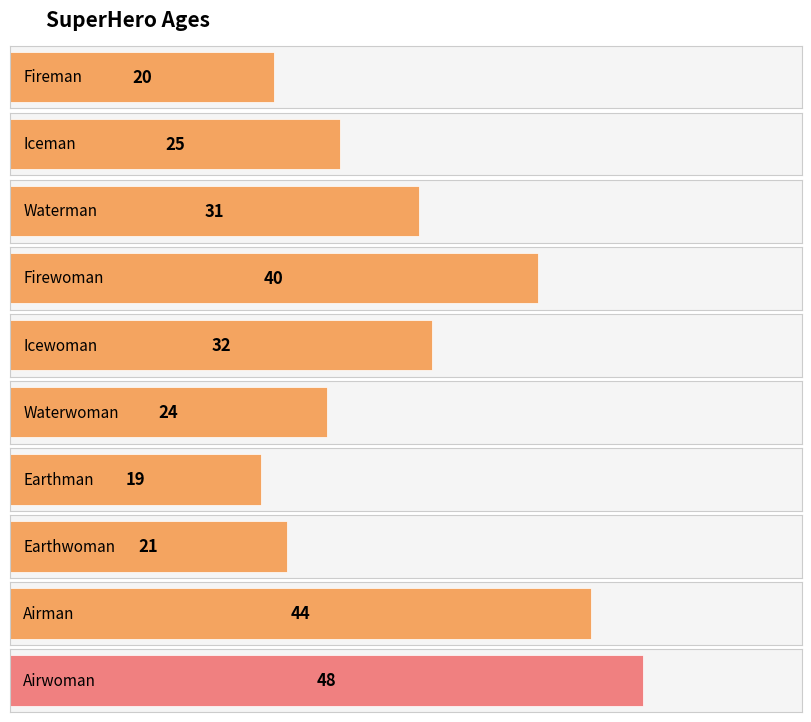

What is the sum of the values at Waterman and Earthwoman?

52